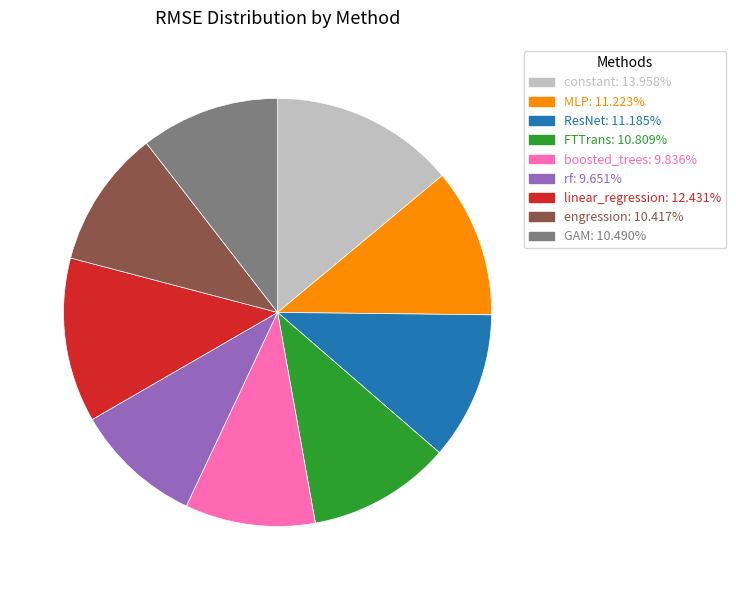

True or false: FTTrans accounts for 11% of the total.

True